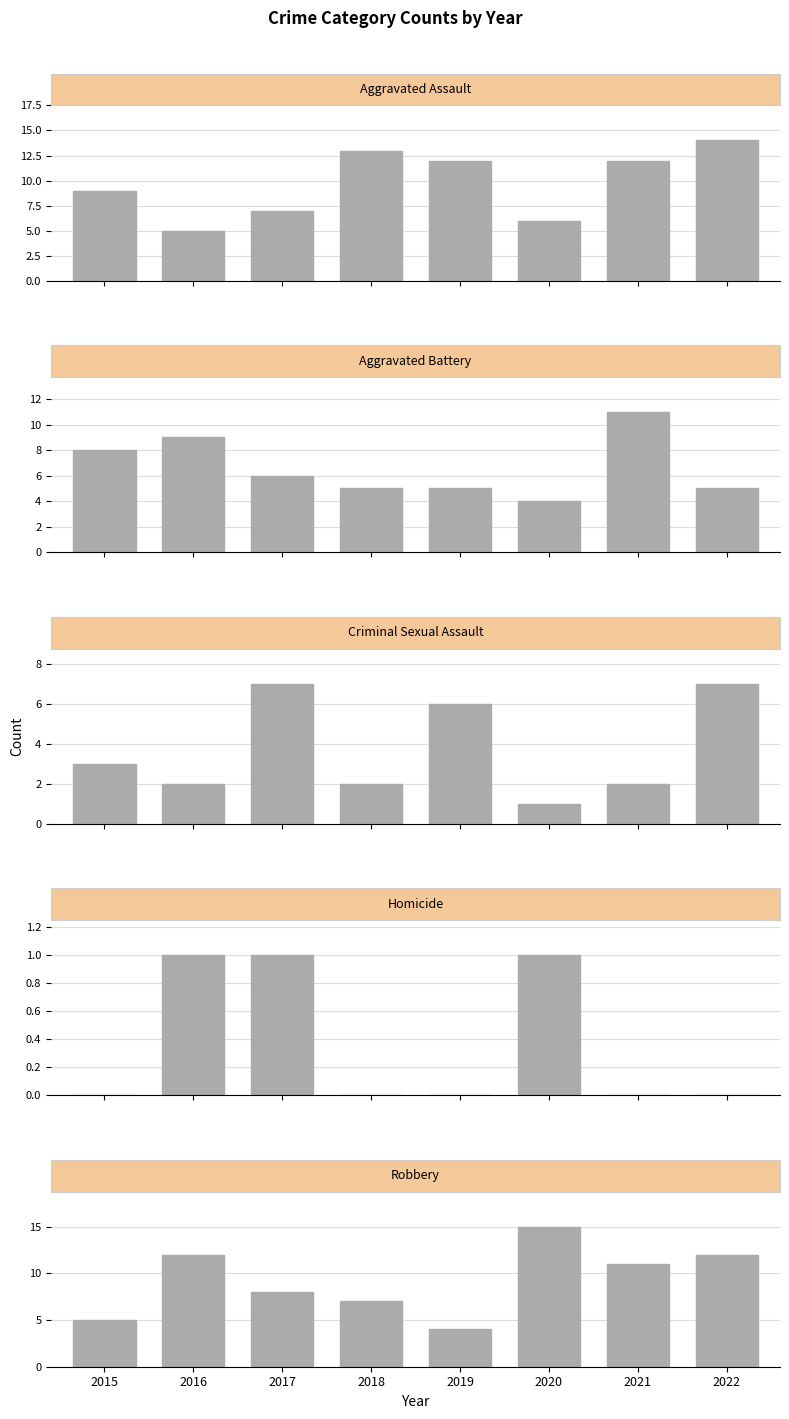

What is the value of the Aggravated Assault bar at the 2nd from the left?

5